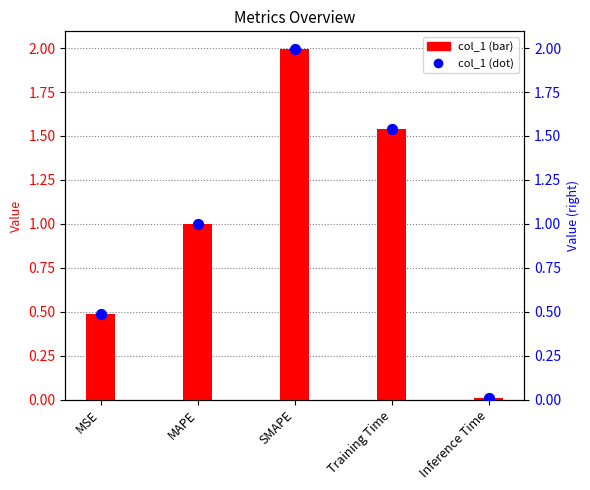

Which series has the largest total across all categories?

col_1